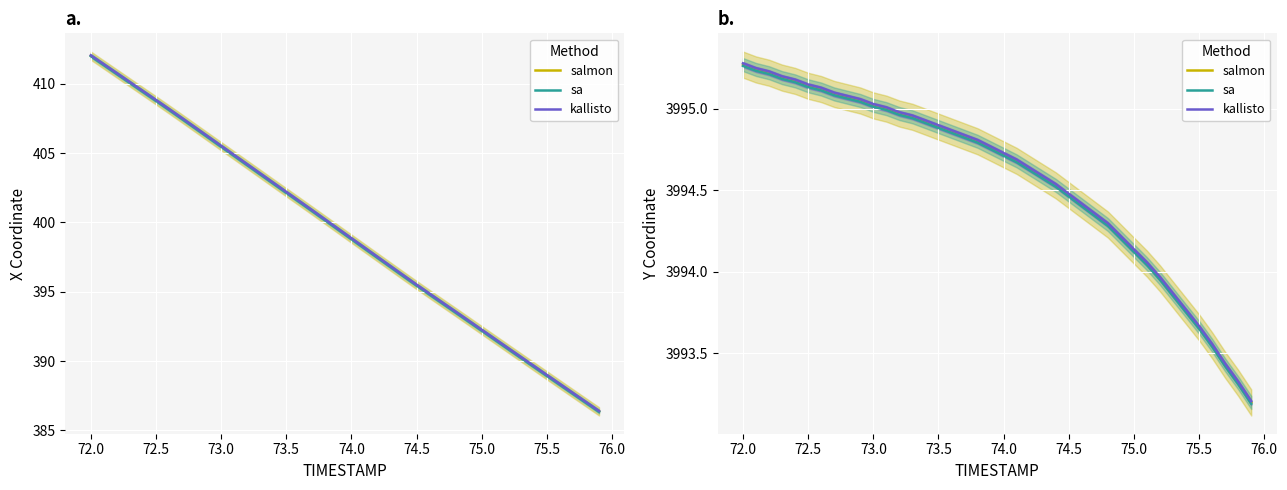

How many lines are shown in the chart?

3